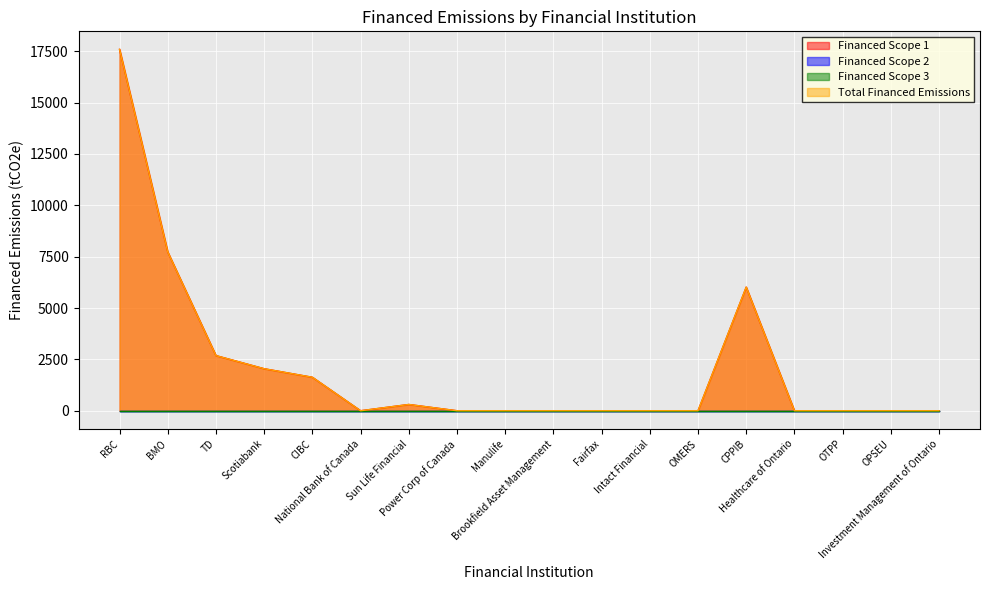

Which has a higher value, BMO or Scotiabank?

BMO